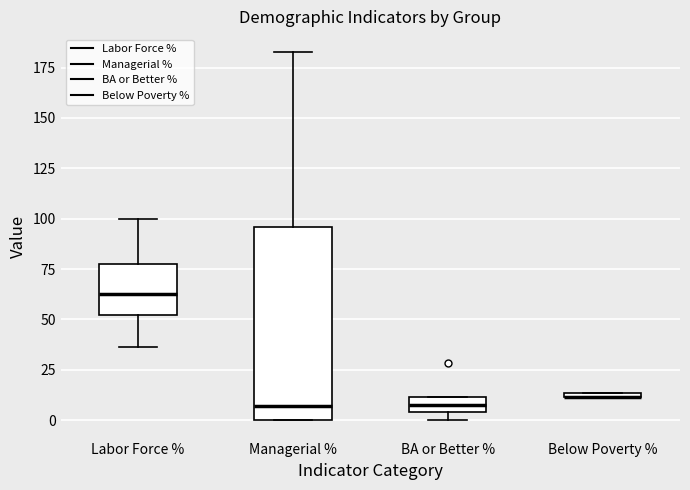

Comparing the boxes themselves (not the whiskers), which one is the tallest?

Managerial %